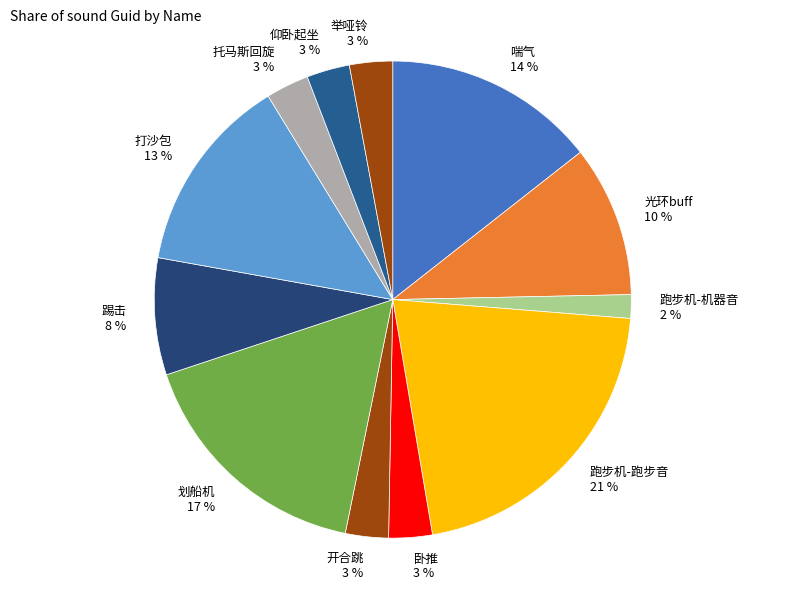

How many slices are in this pie chart?

12